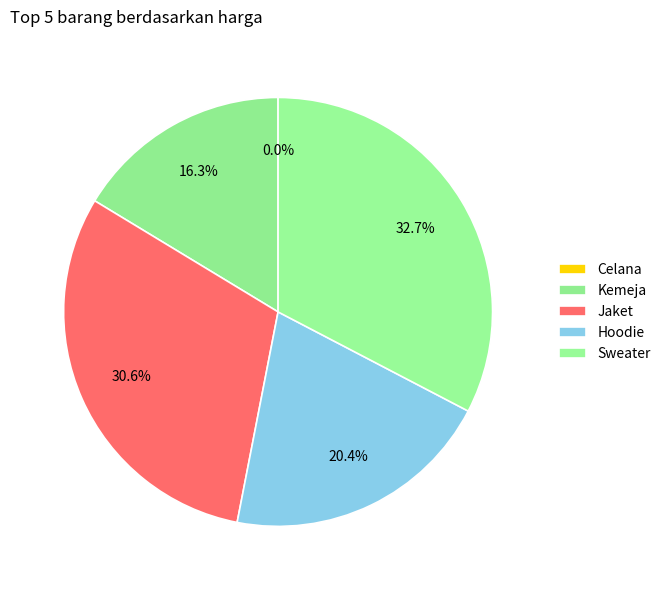

To the nearest percent, what portion does Kemeja represent?

16%